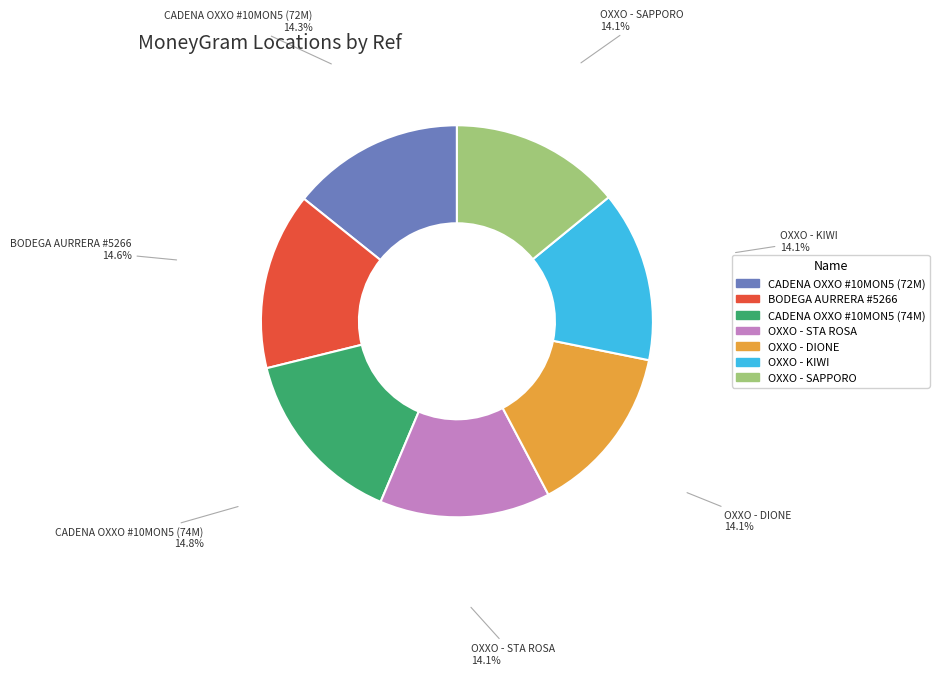

Does any single category account for the majority?

No